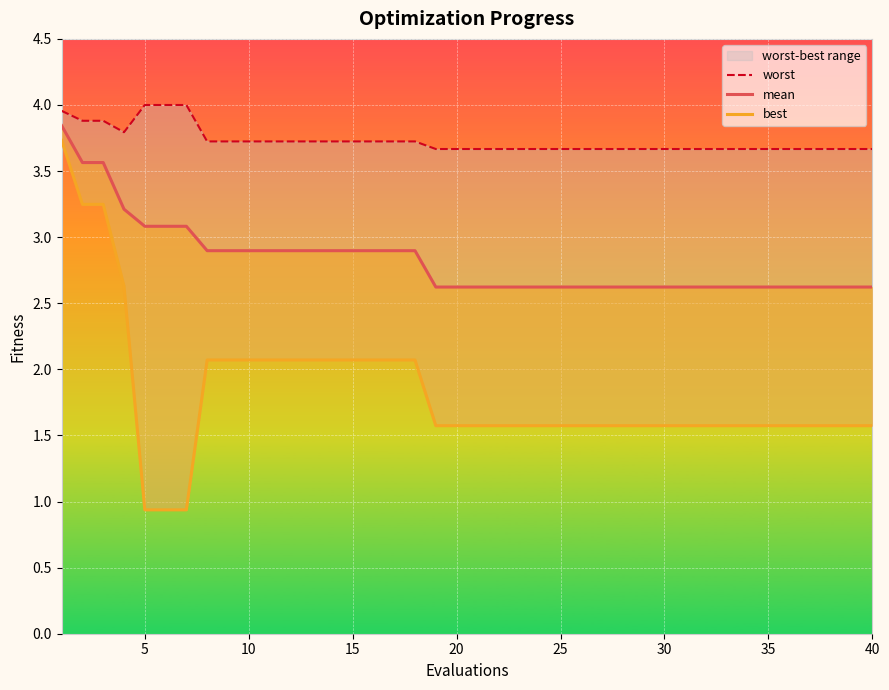

How many categories are shown in the chart?

40